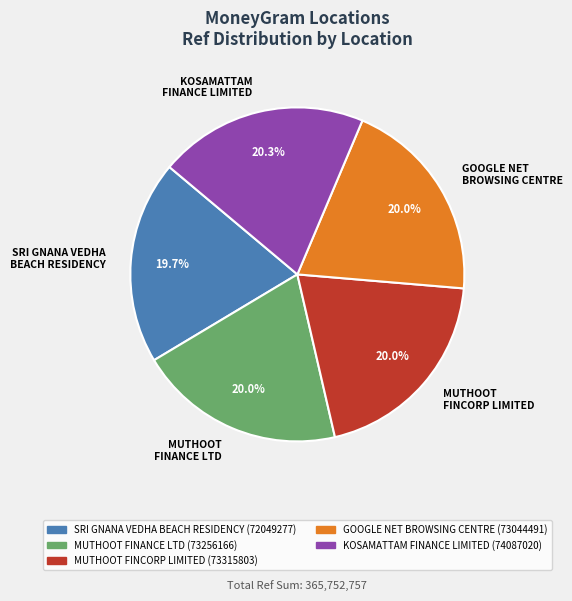

Do SRI GNANA VEDHA BEACH RESIDENCY and MUTHOOT FINCORP LIMITED together represent more than half of the pie?

No